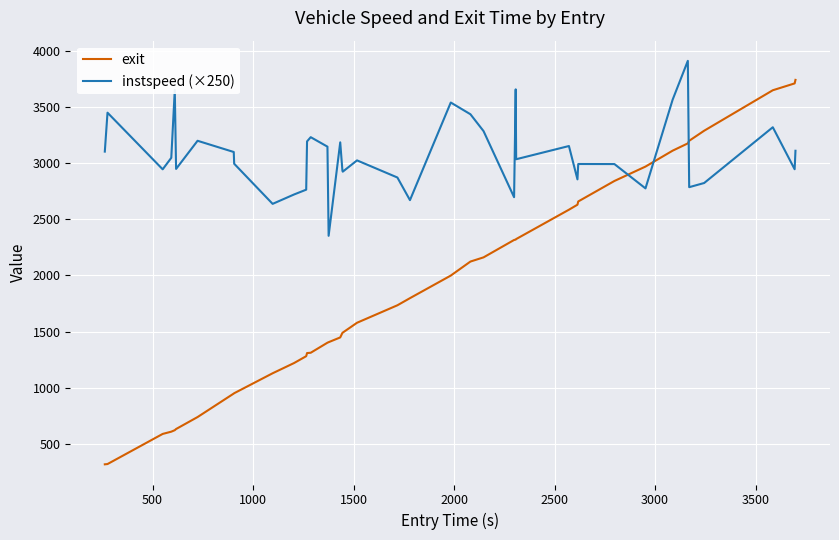

List the series in order of their peak value, lowest first.

exit, instspeed (×250)